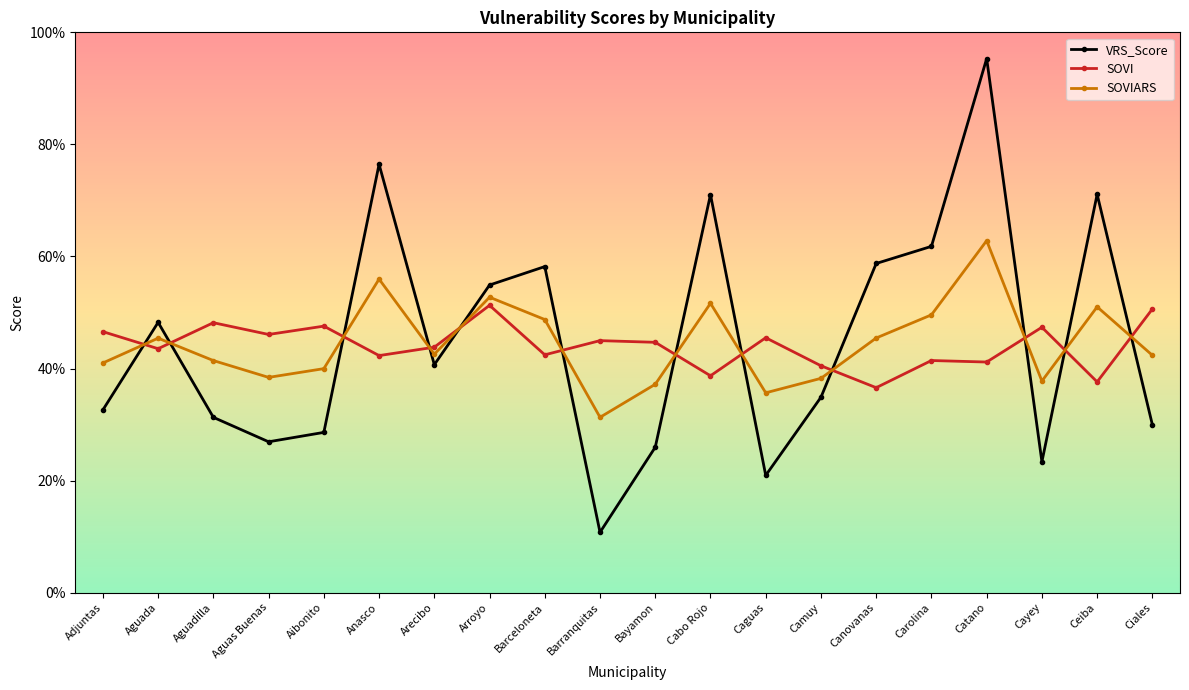

What is the maximum value for SOVI?

0.5